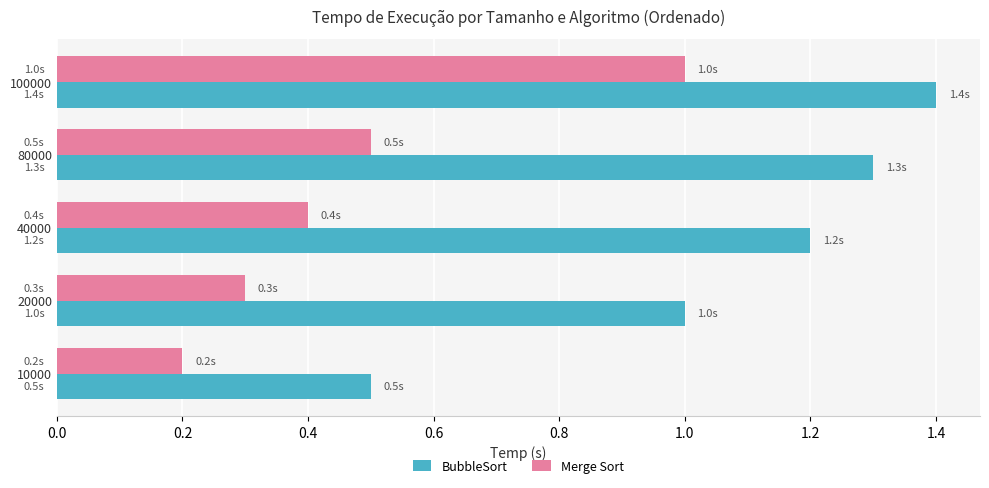

List the series in order of their overall mean, highest first.

BubbleSort, Merge Sort